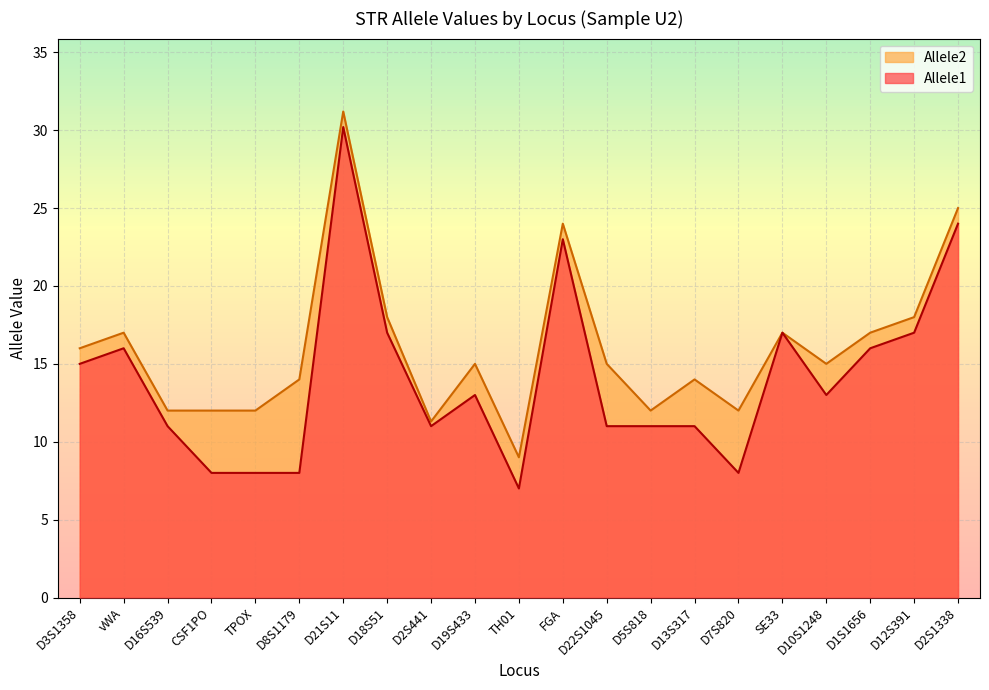

What is the sum of all Allele2 values?

336.5